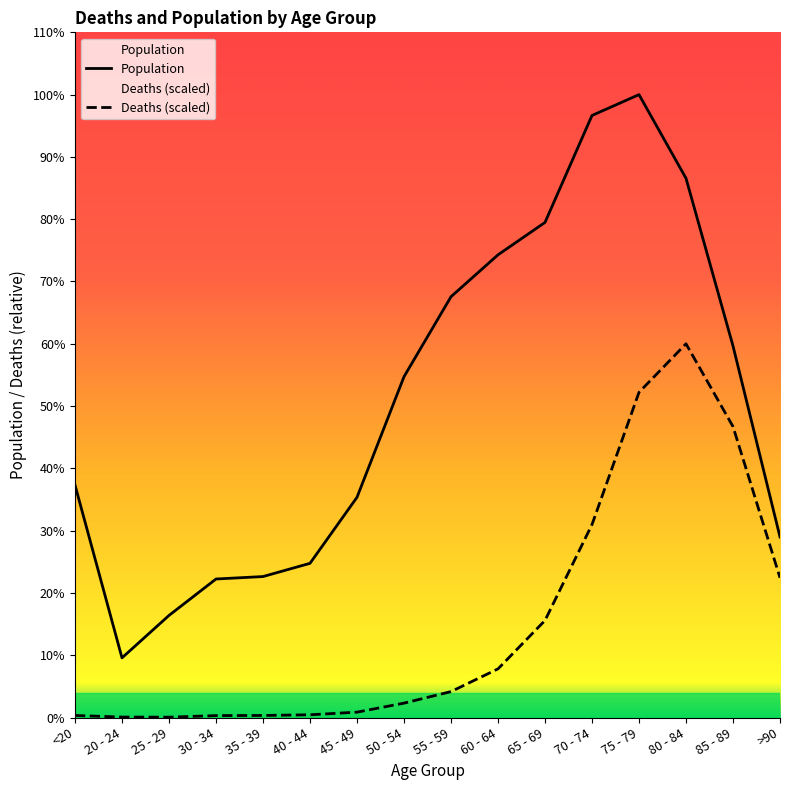

Which has a higher value, 35 - 39 or 25 - 29?

35 - 39